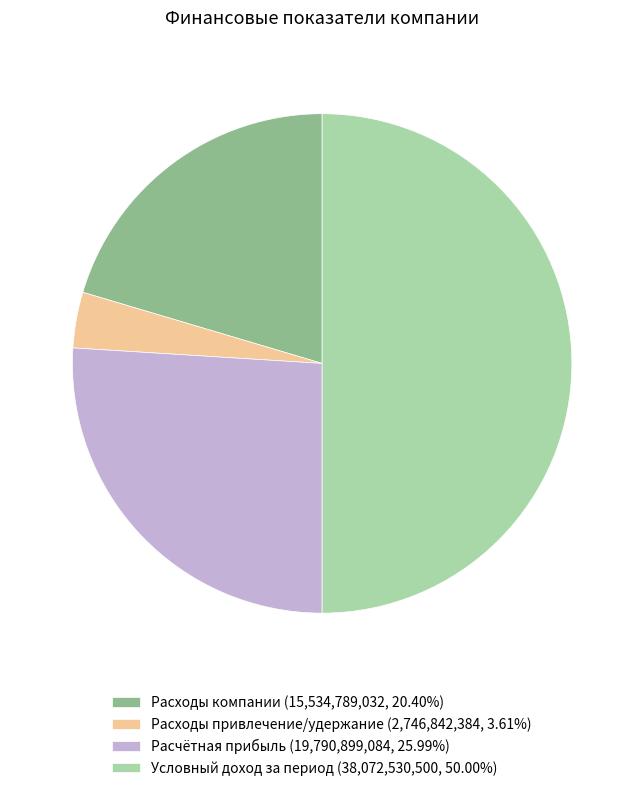

Rank the categories by value from highest to lowest.

Условный доход за период, Расчётная прибыль, Расходы компании, Расходы привлечение/удержание